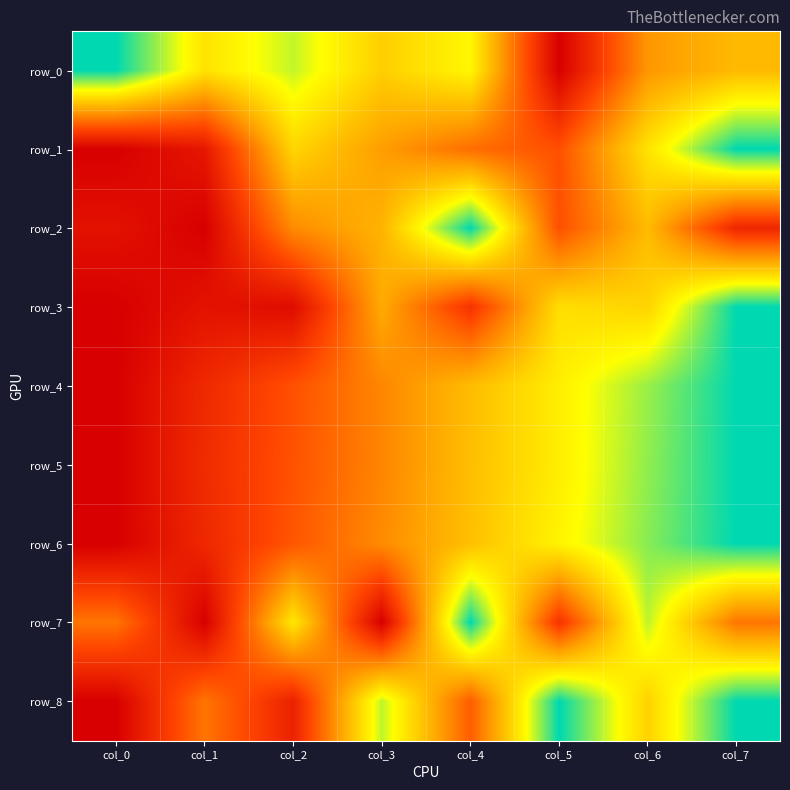

Which category has the highest value across all series?

col_0